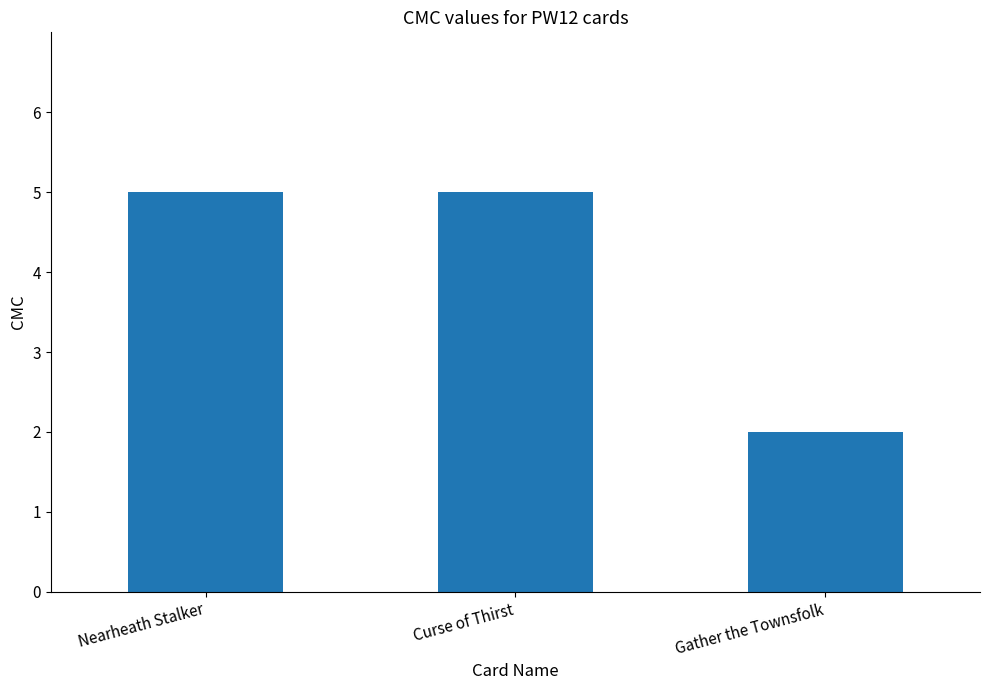

What is the label of the 1st bar from the left?

Nearheath Stalker